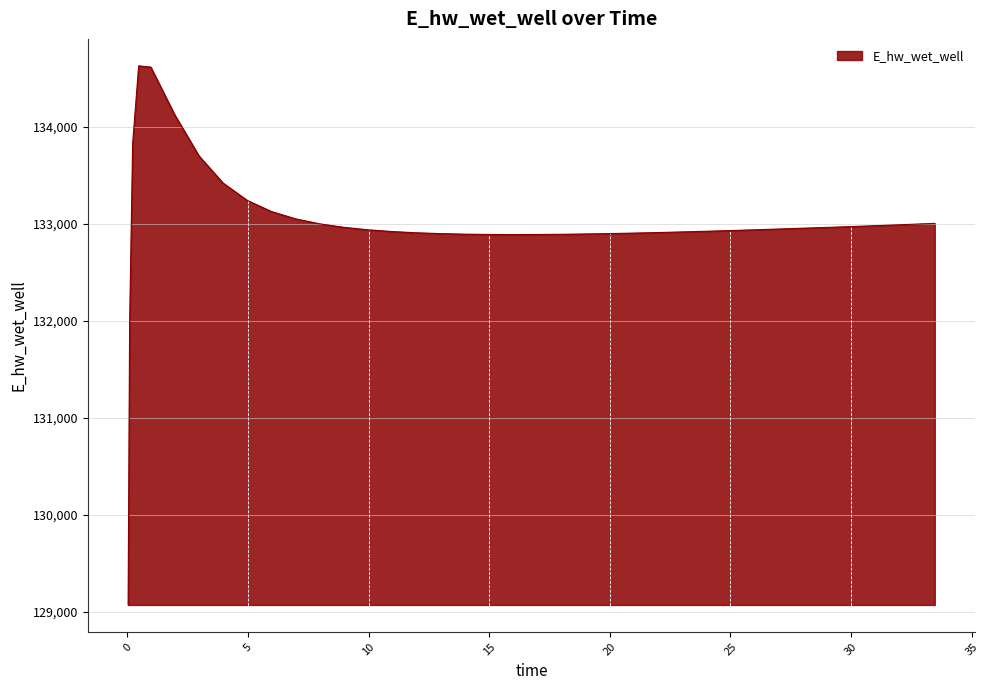

What is the average value?

132994.2